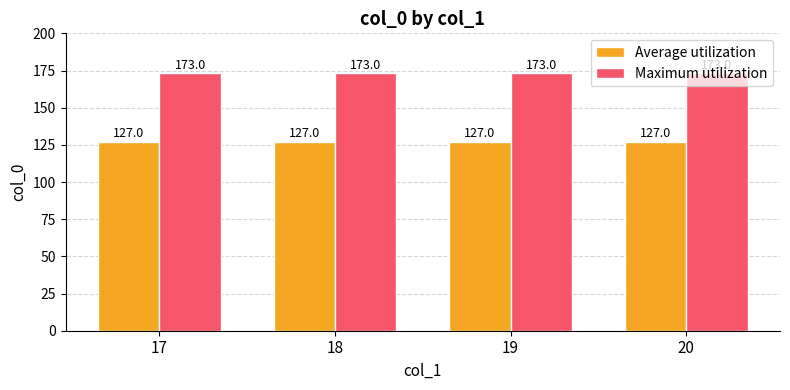

What is the spread (max minus min) of values at 20?

46